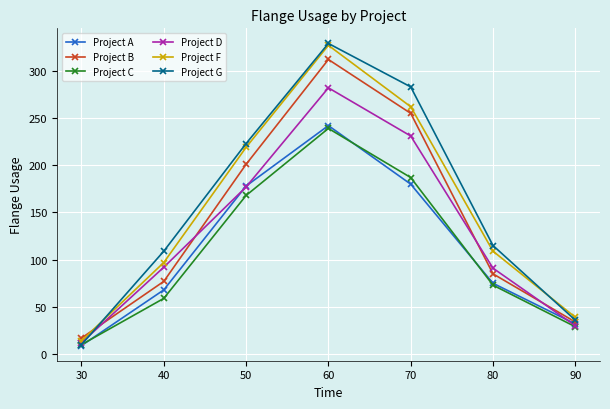

Which label corresponds to the smallest value in the chart?

30